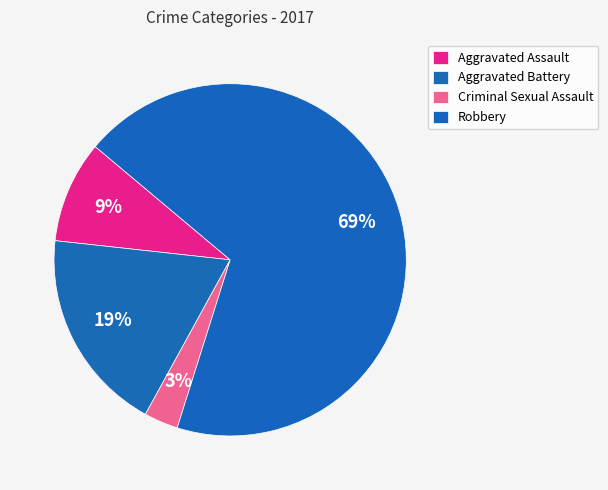

To the nearest percent, what is the difference between the largest and smallest slice percentages?

66%